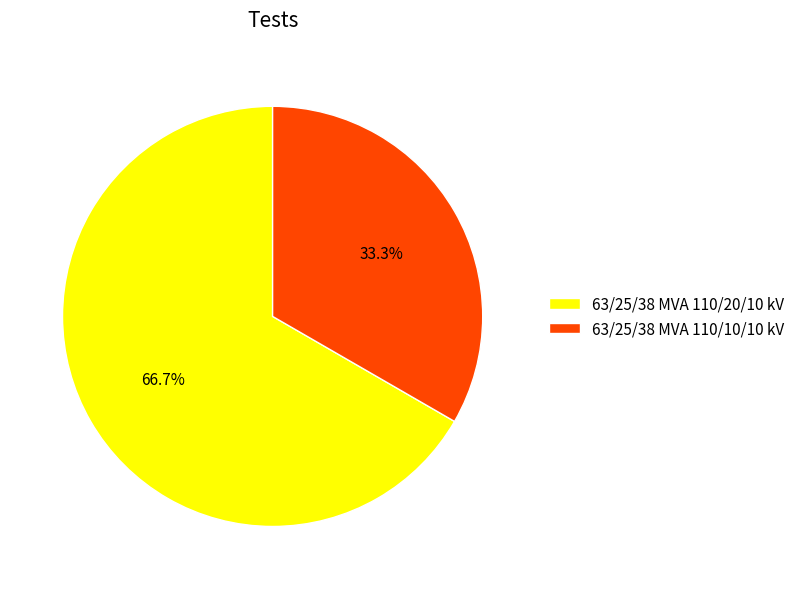

What is the ratio of the value at 63/25/38 MVA 110/10/10 kV to the value at 63/25/38 MVA 110/20/10 kV?

0.5